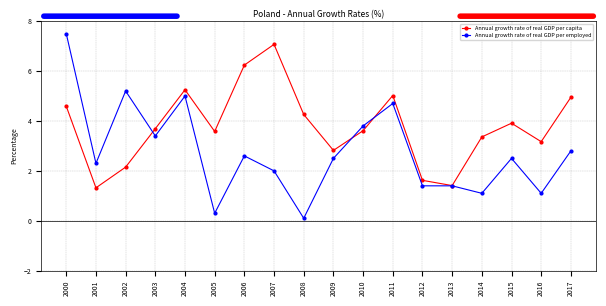

Which series has the widest spread of values?

Annual growth rate of real GDP per employed